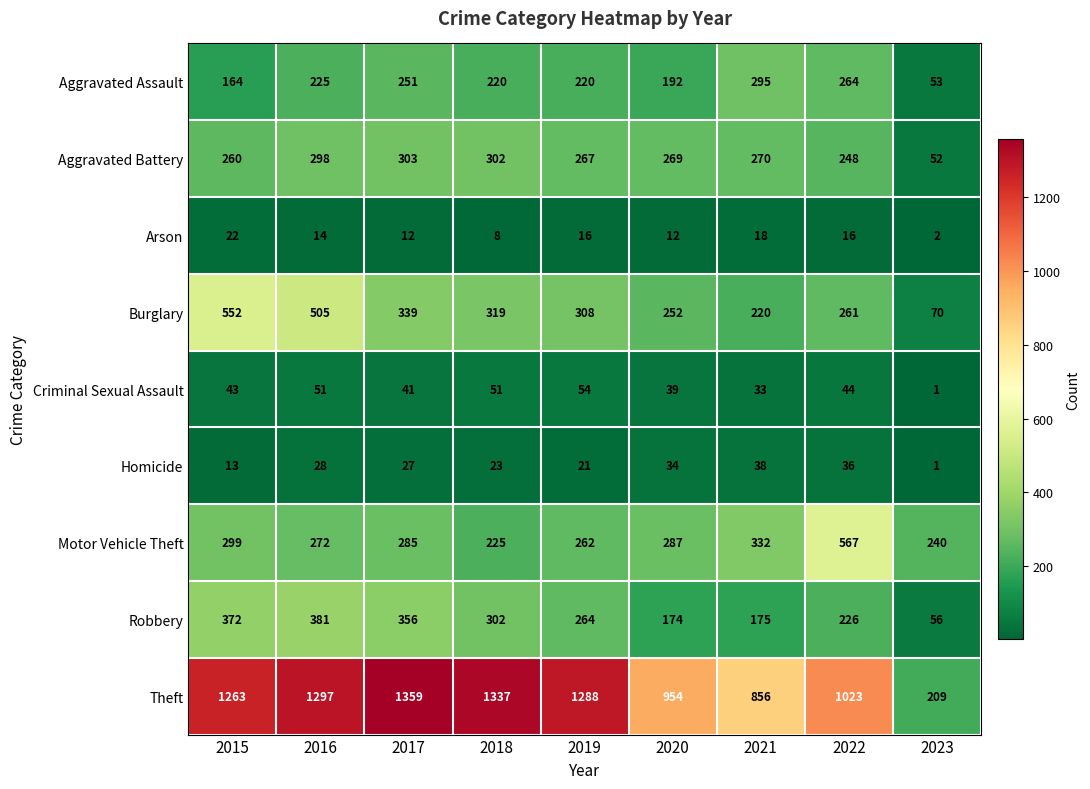

What is the sum of all Motor Vehicle Theft values?

2769